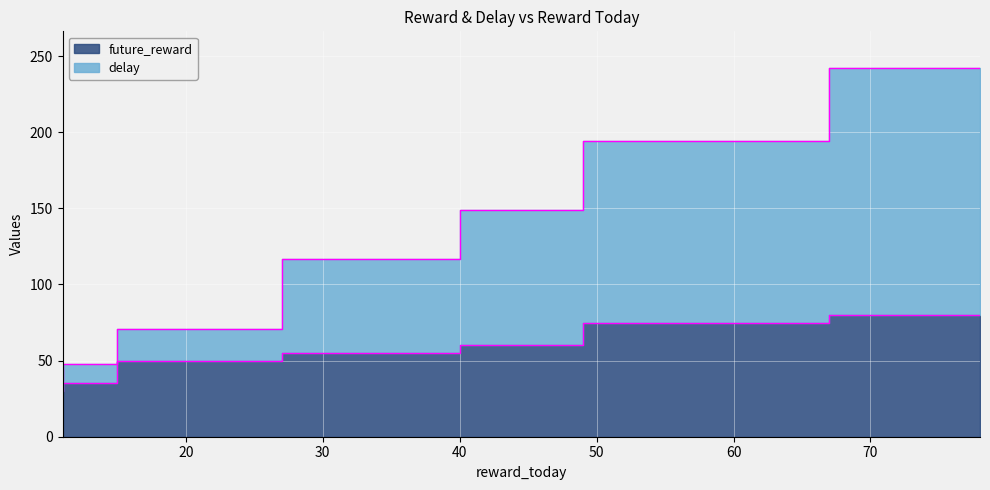

How many categories are shown in the chart?

7